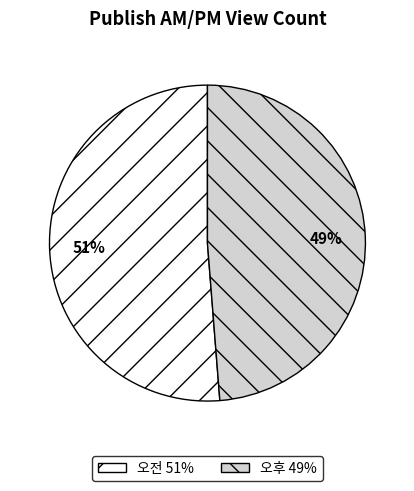

Does 오전 account for over 50% of the chart?

Yes